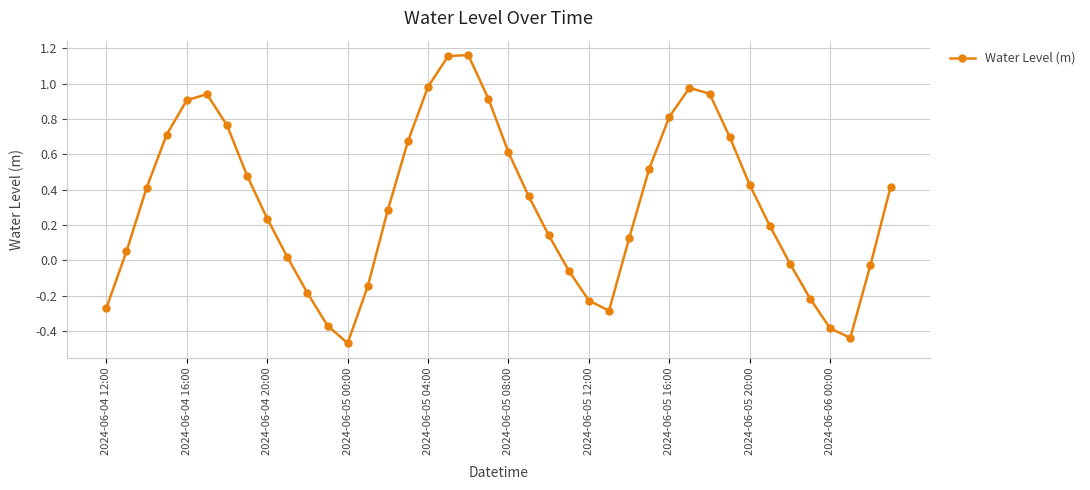

How many interior local valleys (lower than both neighbors) does the data have?

3